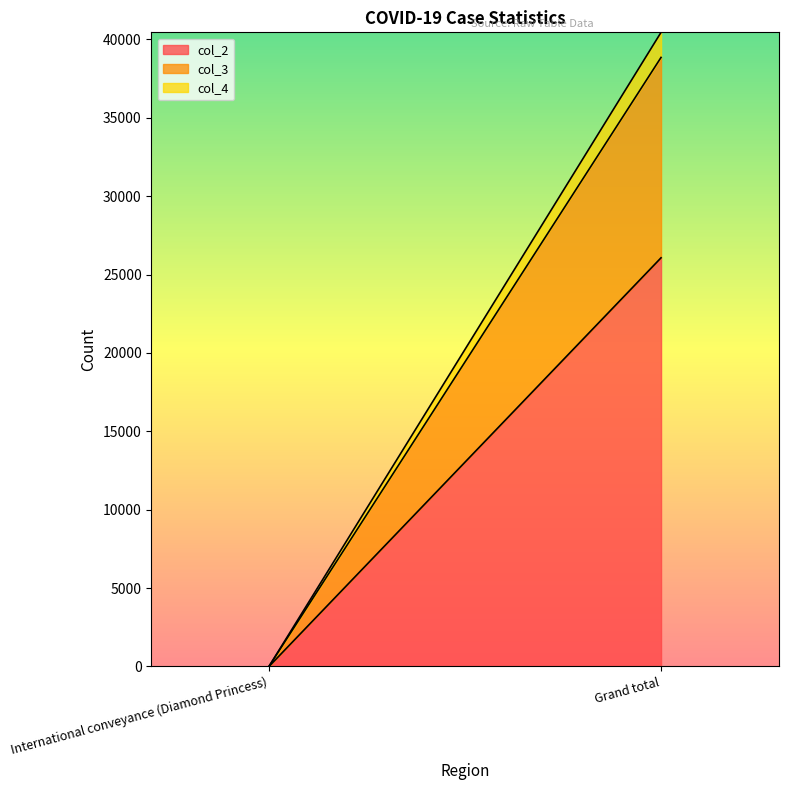

What is the difference between the col_3 values at International conveyance (Diamond Princess) and Grand total?

12776